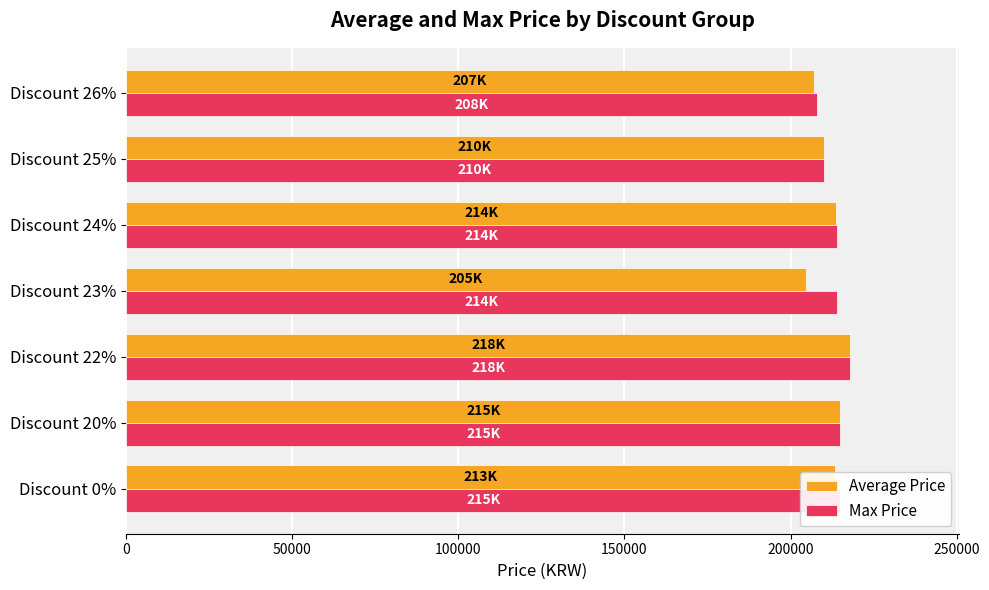

What is the difference between the second highest and minimum values in the Average Price series?

10455